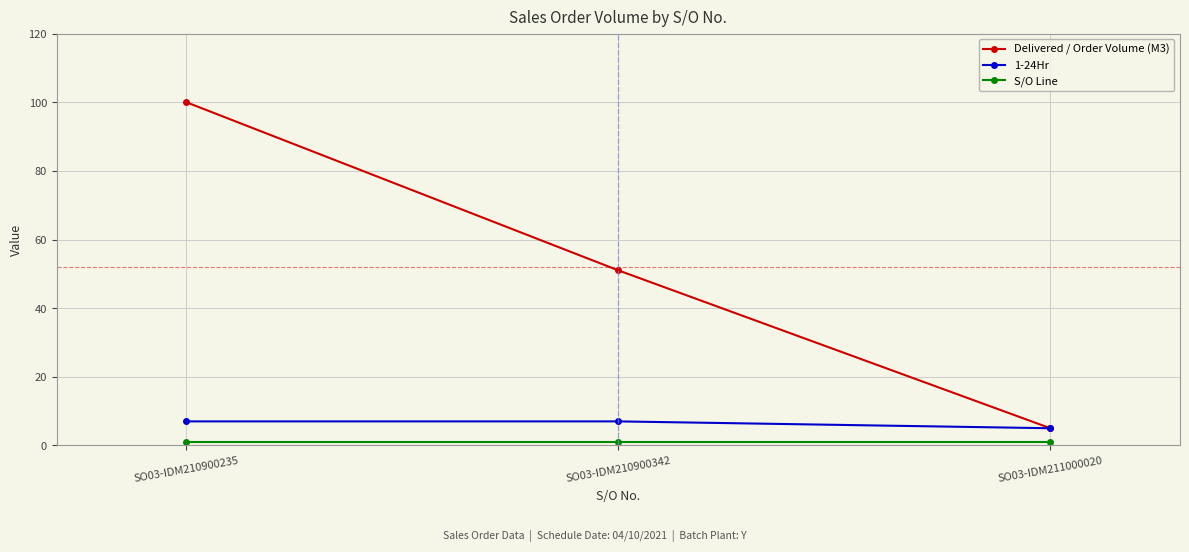

The value of 1-24Hr at SO03-IDM210900235 is 7. True or false?

True